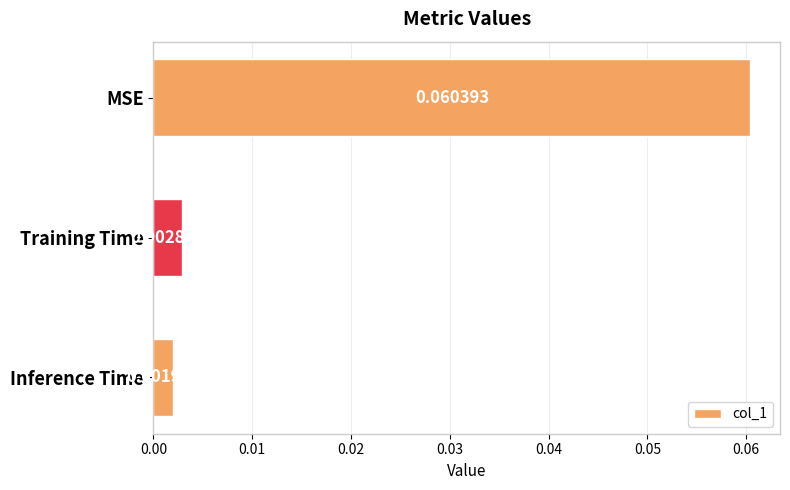

Where is the data nearest to the value 0?

Inference Time